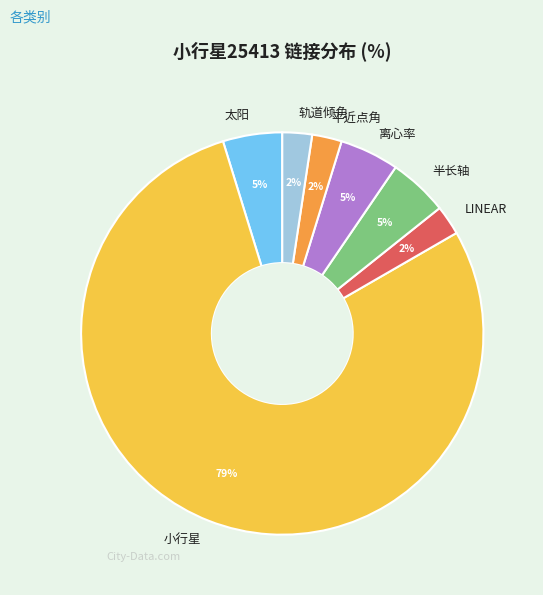

Does 小行星 represent more than half of the total?

Yes